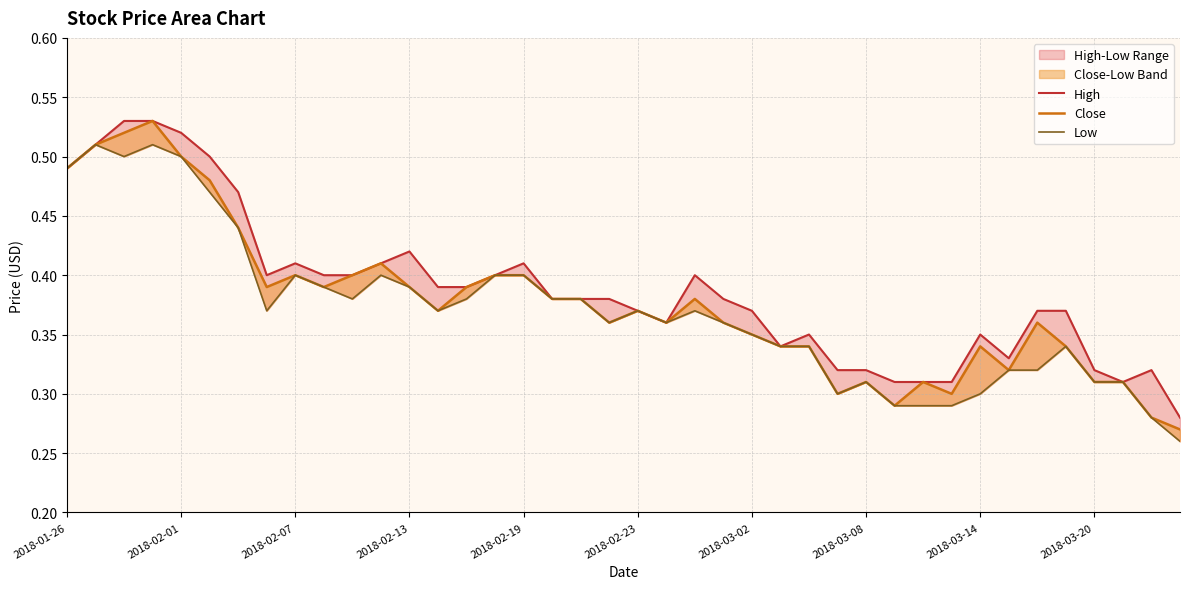

Rank the series at 34 from highest to lowest value.

High, Close, Low